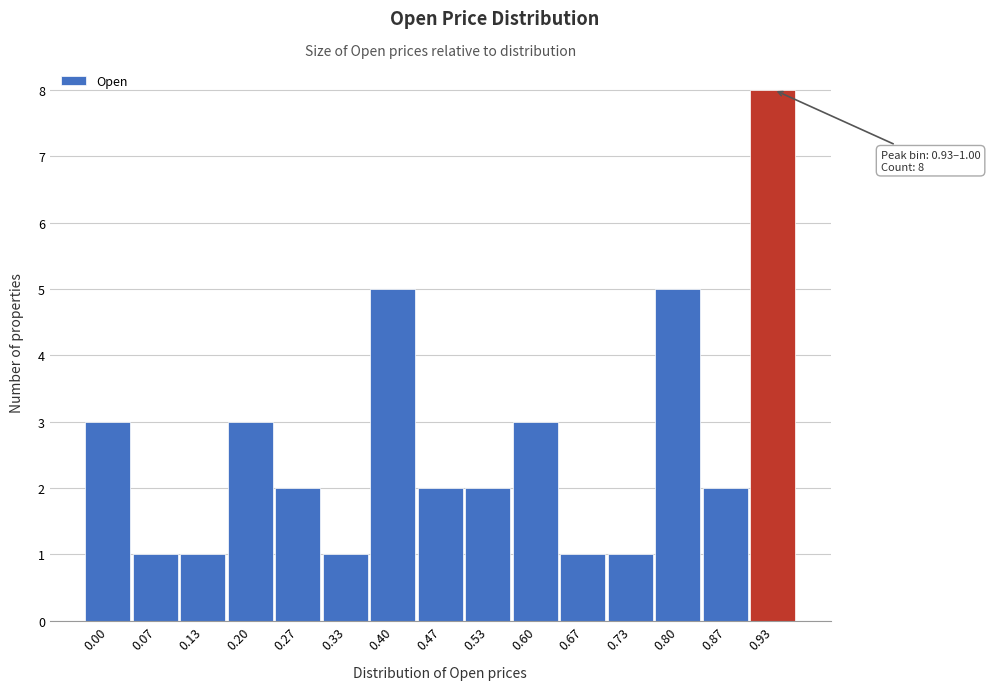

Reading right to left, extract all data points from this chart.

8	2	5	1	1	3	2	2	5	1	2	3	1	1	3